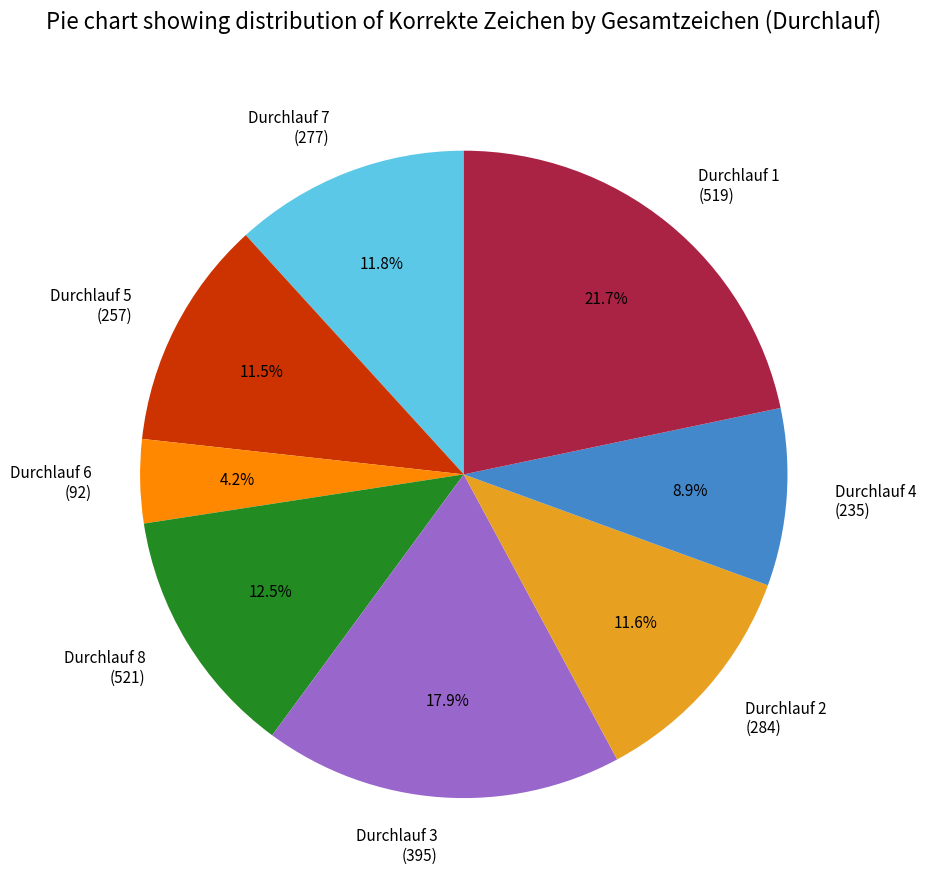

How many segments does this pie chart have?

8